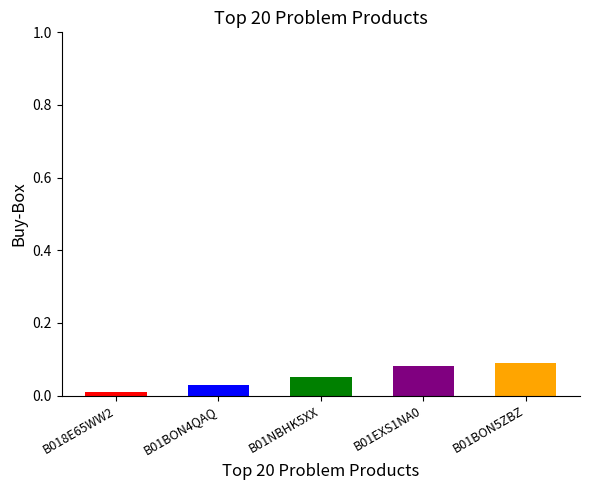

What position from the left is B01NBHK5XX?

3